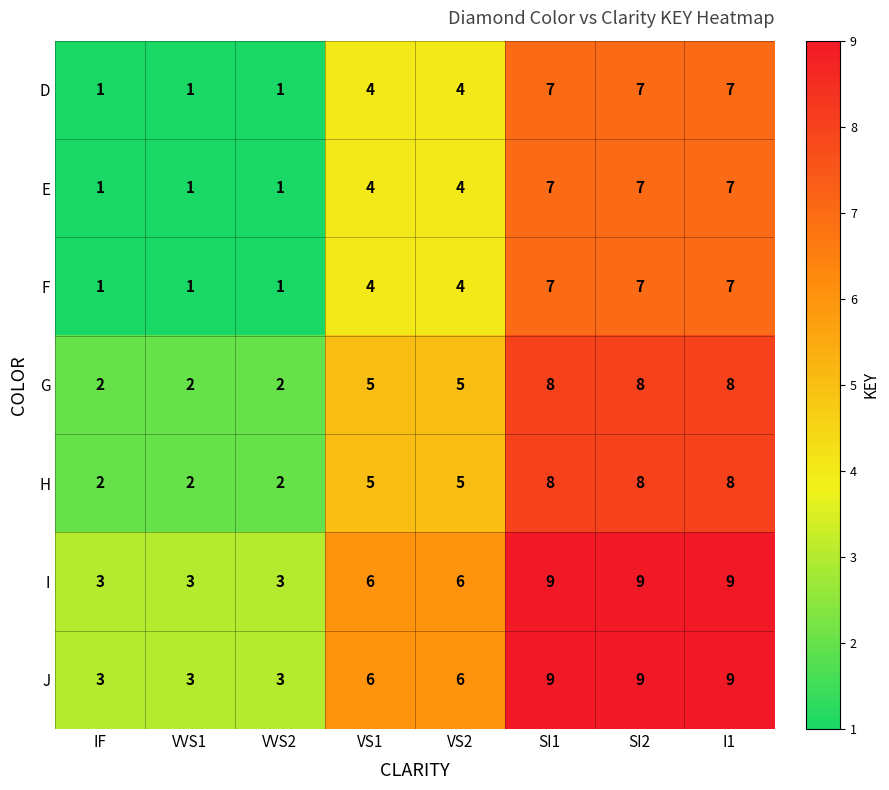

True or false: D has a value of 7 at SI2.

True